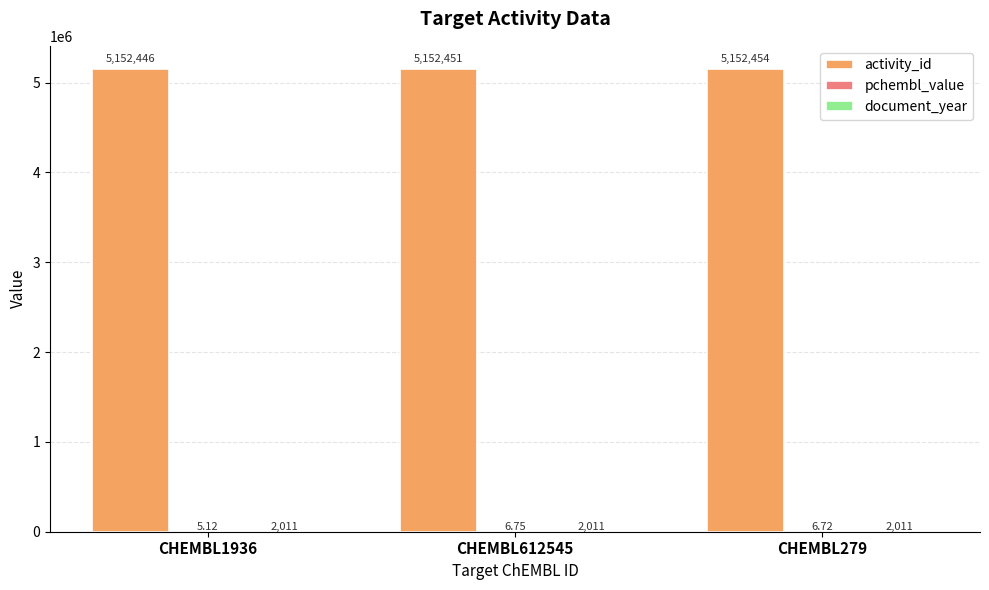

What is the sum of the activity_id values at CHEMBL279 and CHEMBL1936?

10304900.0